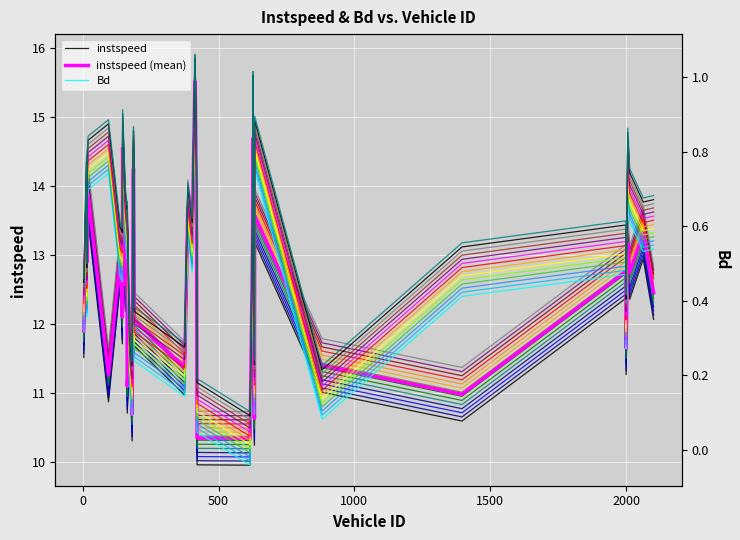

Reading left to right, what are all the values shown in this chart?

instspeed: 11.5	13.2	12.5	13.4	13.5	10.9	12.6	11.7	14.2	12.2	13.0	10.7	11.5	10.3	12.2	13.8	13.9	12.7	11.7	11.0	11.8	13.3	12.9	15.1	14.8	13.0	10.0	10.0	12.7	14.3	10.2	13.2	11.0	10.6	12.4	11.3	12.8	12.4	12.9	12.1
instspeed (mean): 11.9	13.6	12.9	13.8	13.9	11.3	13.0	12.1	14.6	12.6	13.4	11.1	11.9	10.7	12.6	14.1	14.3	13.1	12.1	11.4	12.2	13.7	13.2	15.5	15.2	13.4	10.4	10.3	13.1	14.7	10.6	13.6	11.4	11.0	12.8	11.7	13.2	12.8	13.3	12.5
Bd: 0.3	0.6	0.4	0.6	0.7	0.7	0.5	0.5	0.8	0.6	0.5	0.5	0.2	0.1	0.3	0.7	0.7	0.7	0.2	0.1	0.3	0.6	0.5	0.9	0.9	0.6	0.0	-0.0	0.5	0.9	0.1	0.8	0.1	0.4	0.5	0.3	0.7	0.6	0.5	0.5